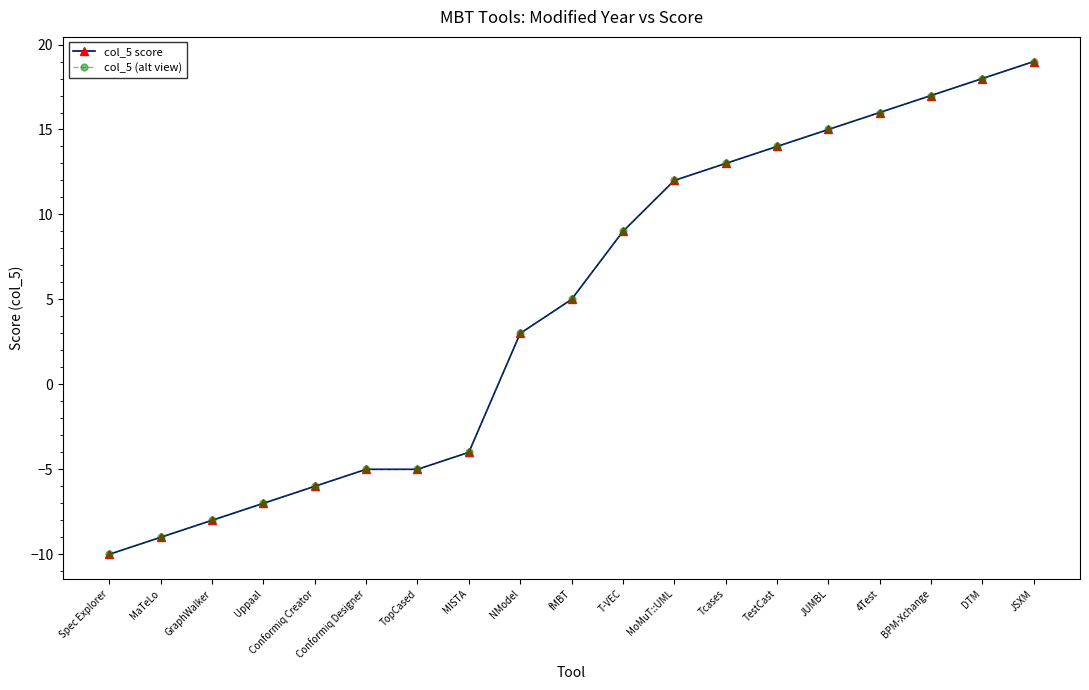

What is the sum of all col_5 (alt view) values?

87